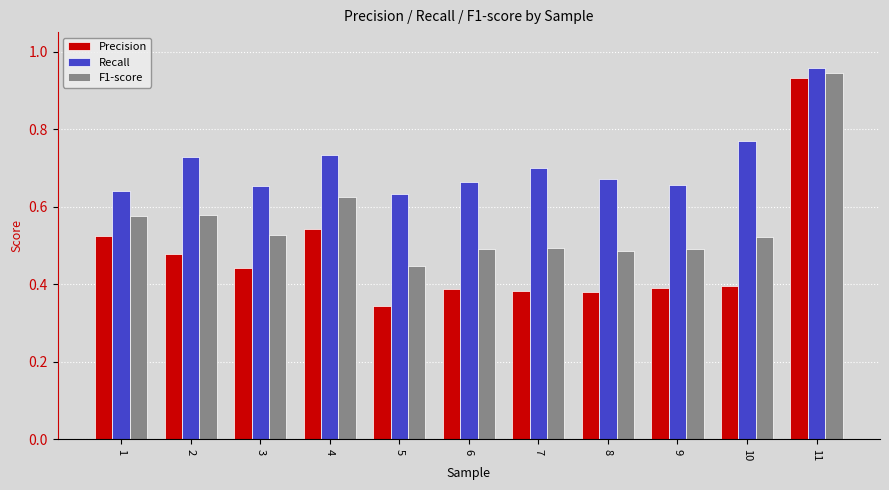

Rank the series by their maximum value, from highest to lowest.

Recall, F1-score, Precision